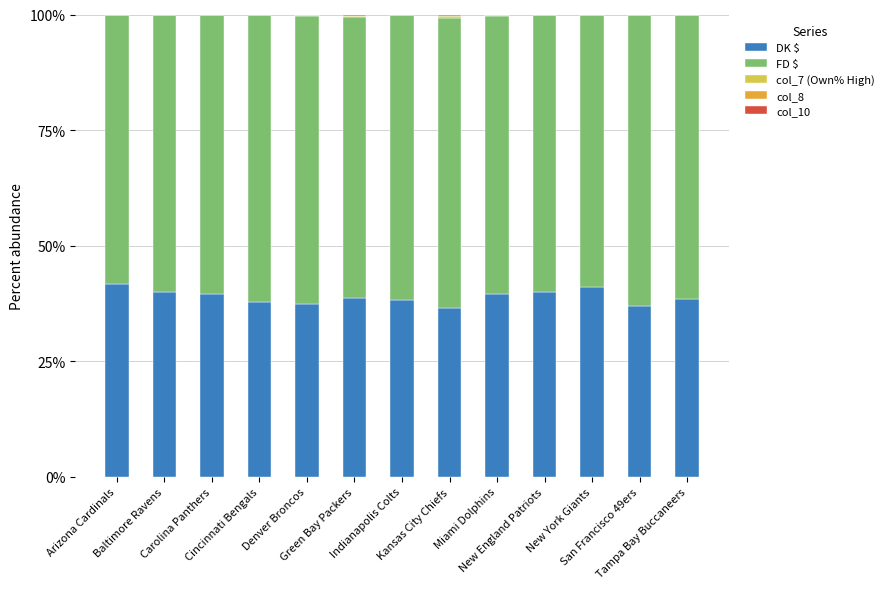

What is the highest value of the DK $ series?

41.6